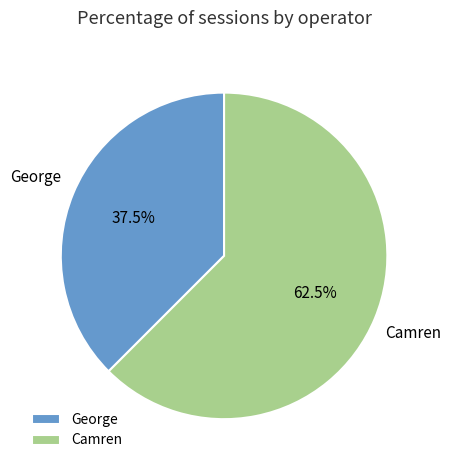

Rank the categories by value from highest to lowest.

Camren, George